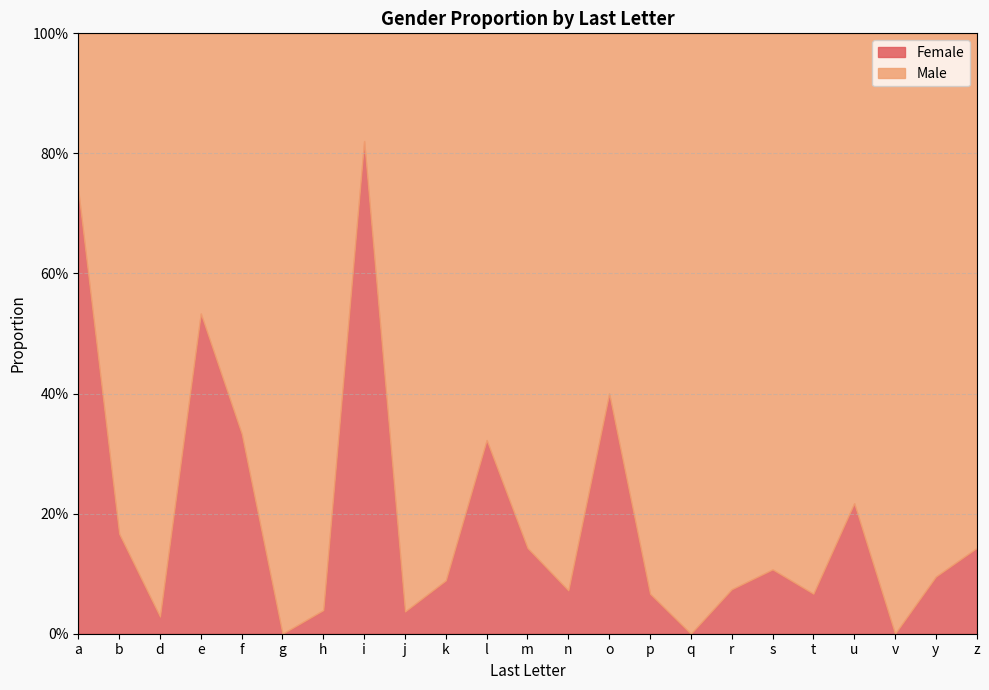

Reading left to right, extract all data points from this chart.

Female: 0.7	0.2	0.0	0.5	0.3	0.0	0.0	0.8	0.0	0.1	0.3	0.1	0.1	0.4	0.1	0.0	0.1	0.1	0.1	0.2	0.0	0.1	0.1
Male: 0.3	0.8	1.0	0.5	0.7	1.0	1.0	0.2	1.0	0.9	0.7	0.9	0.9	0.6	0.9	1.0	0.9	0.9	0.9	0.8	1.0	0.9	0.9